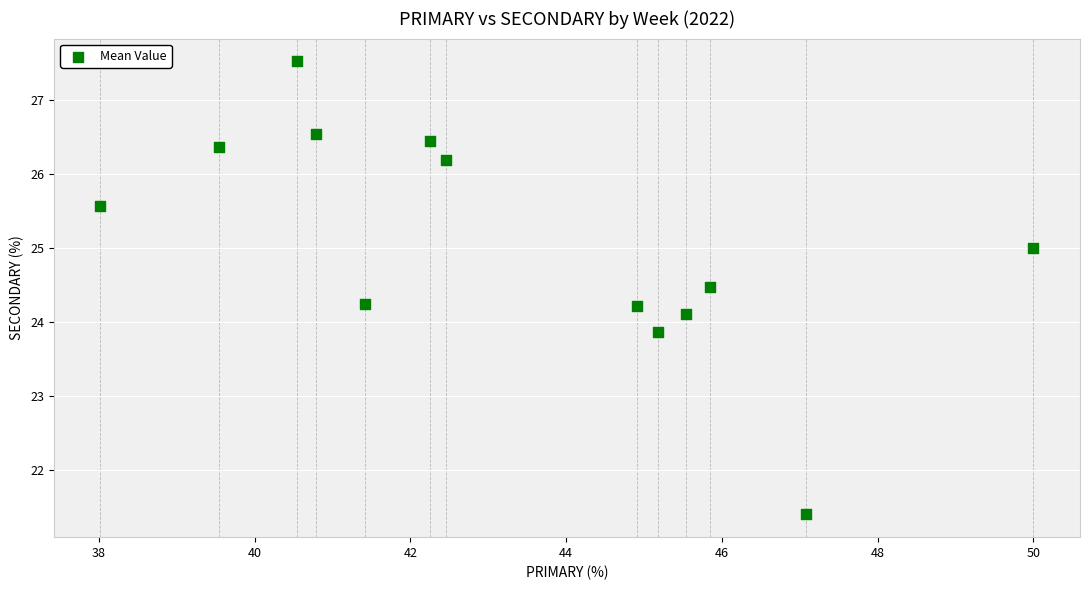

What is the range of X values (max minus min)?

12.0